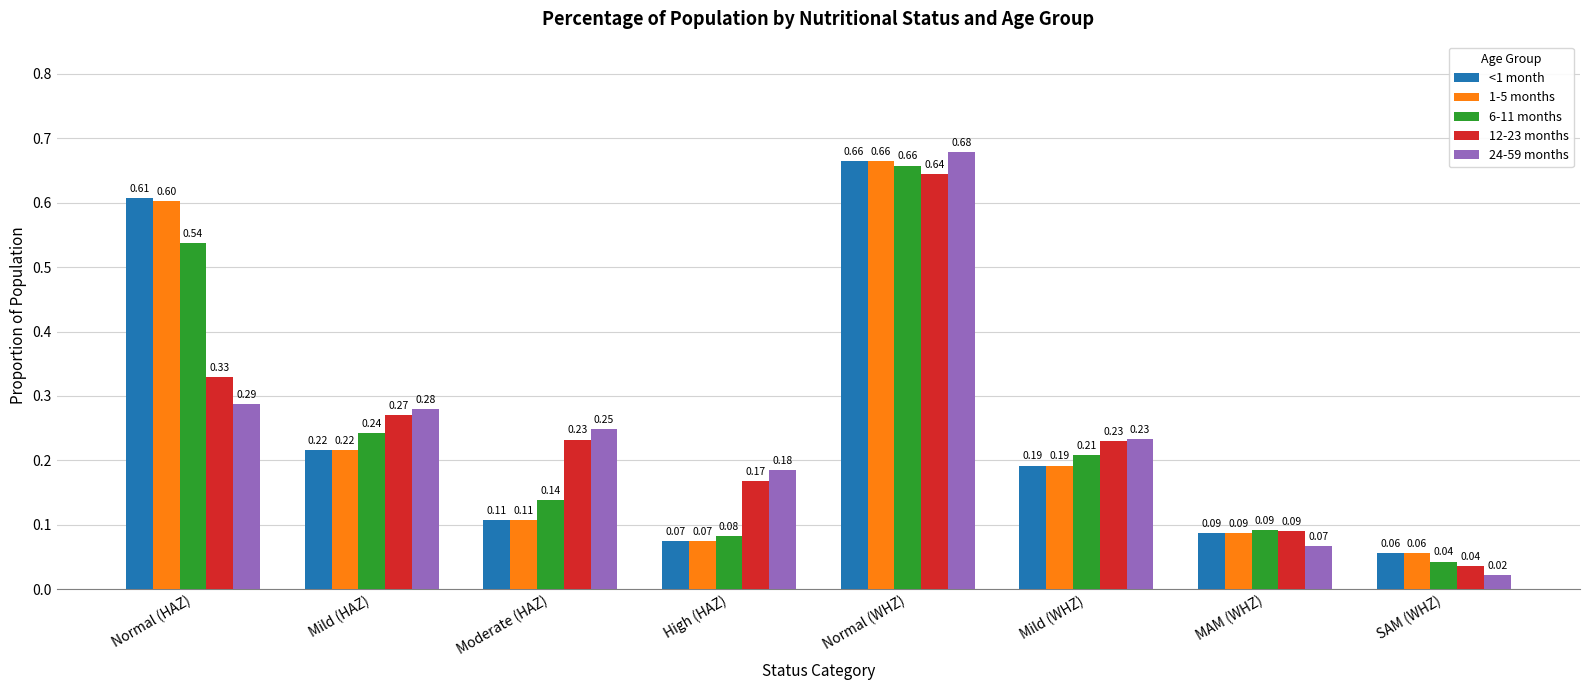

What is the difference between the maximum and minimum values in the 1-5 months series?

0.6